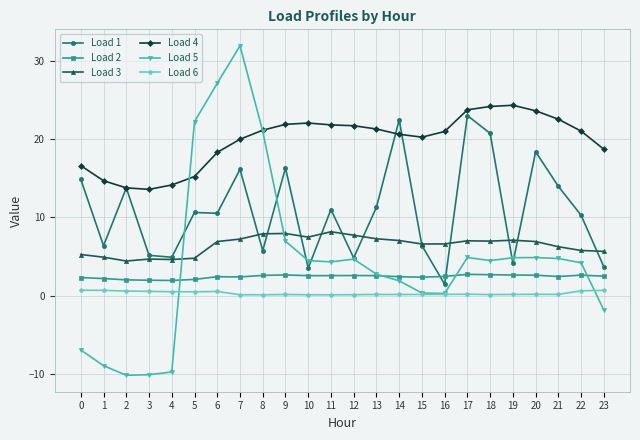

At which category does Load 1 reach its first local peak?

2